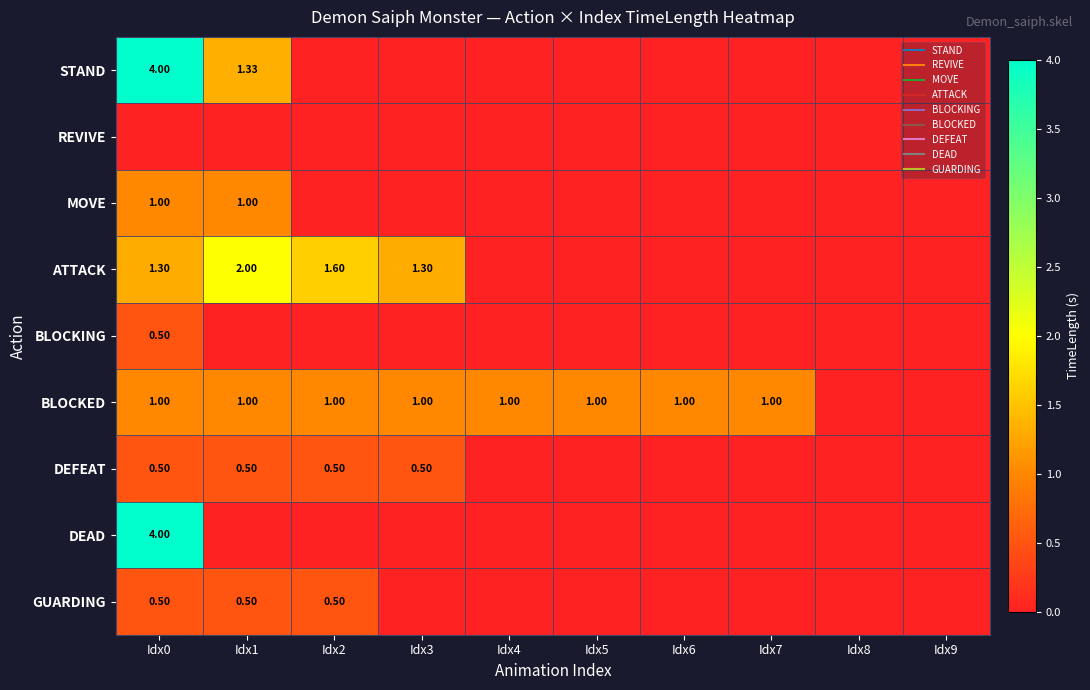

What is the greatest value displayed?

4.0